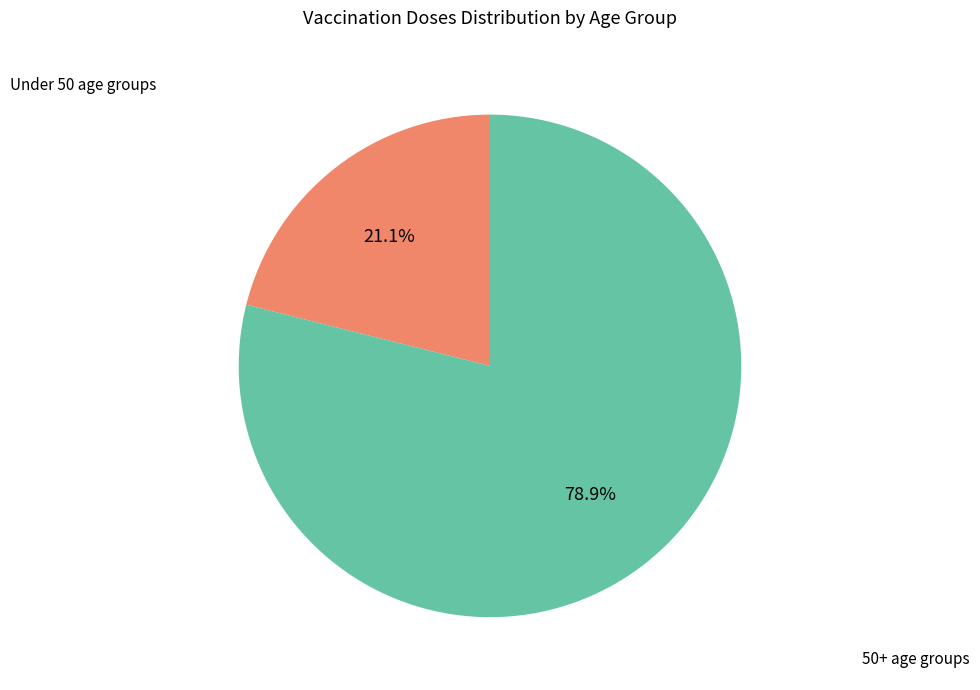

Is there any slice that represents more than half of the pie?

Yes